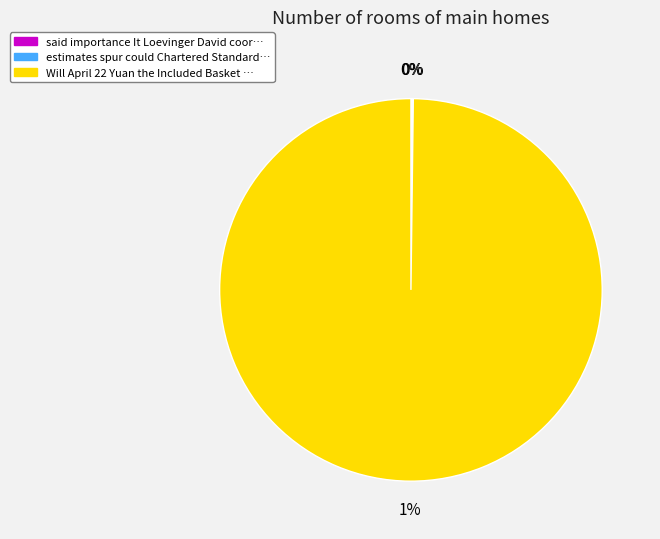

Which slice is the largest?

Will April 22 Yuan the Included Basket